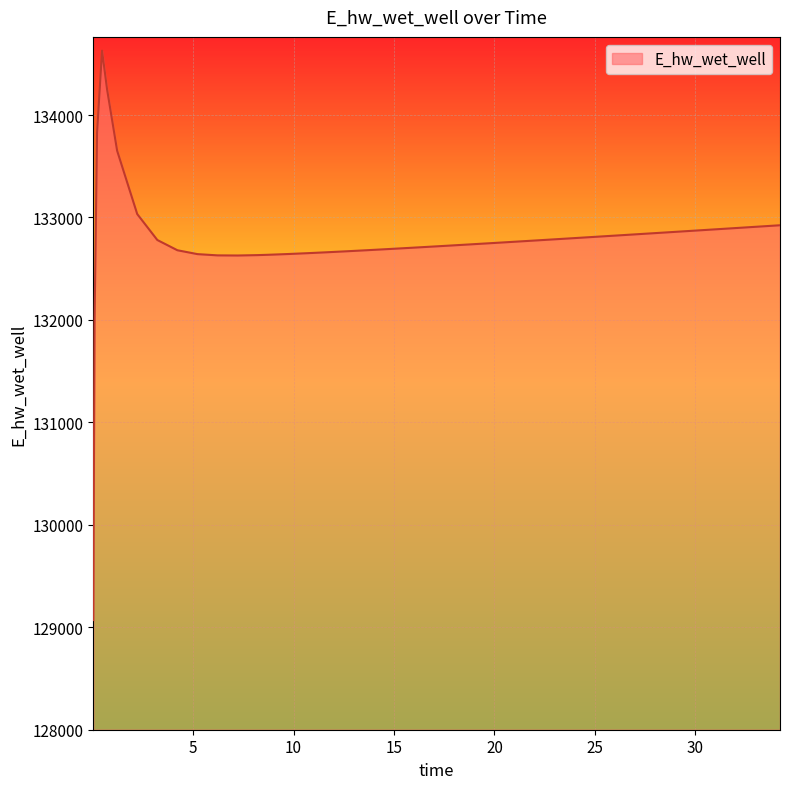

What is the greatest value displayed?

134628.0